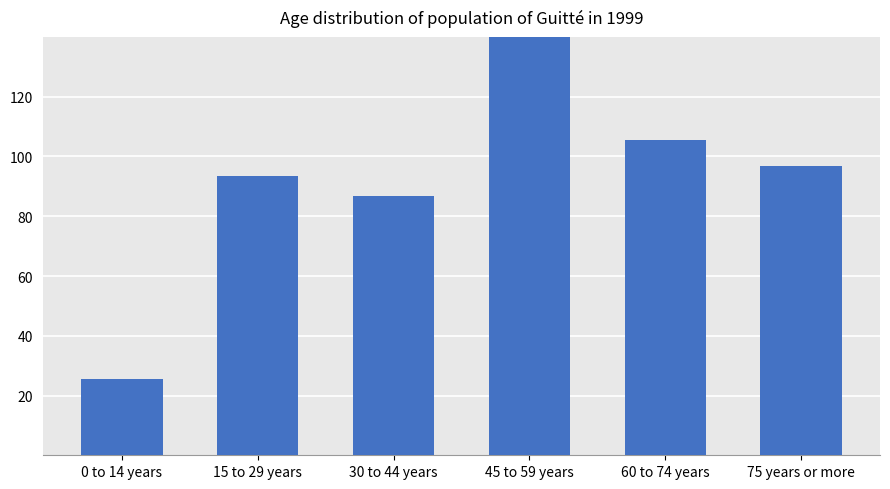

How many bars are there in total?

6